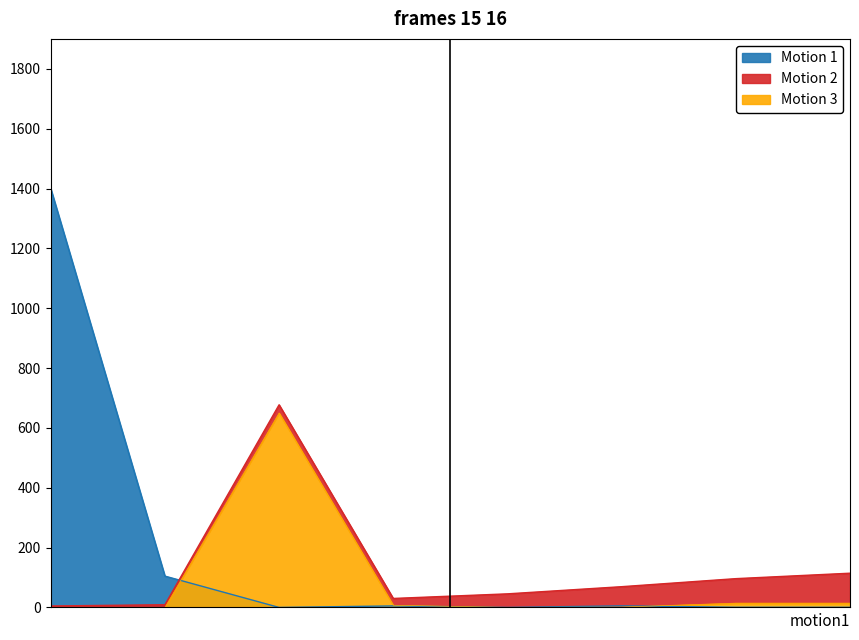

Which series ends up on top after the final intersection of Motion 3 and Motion 1?

Motion 3